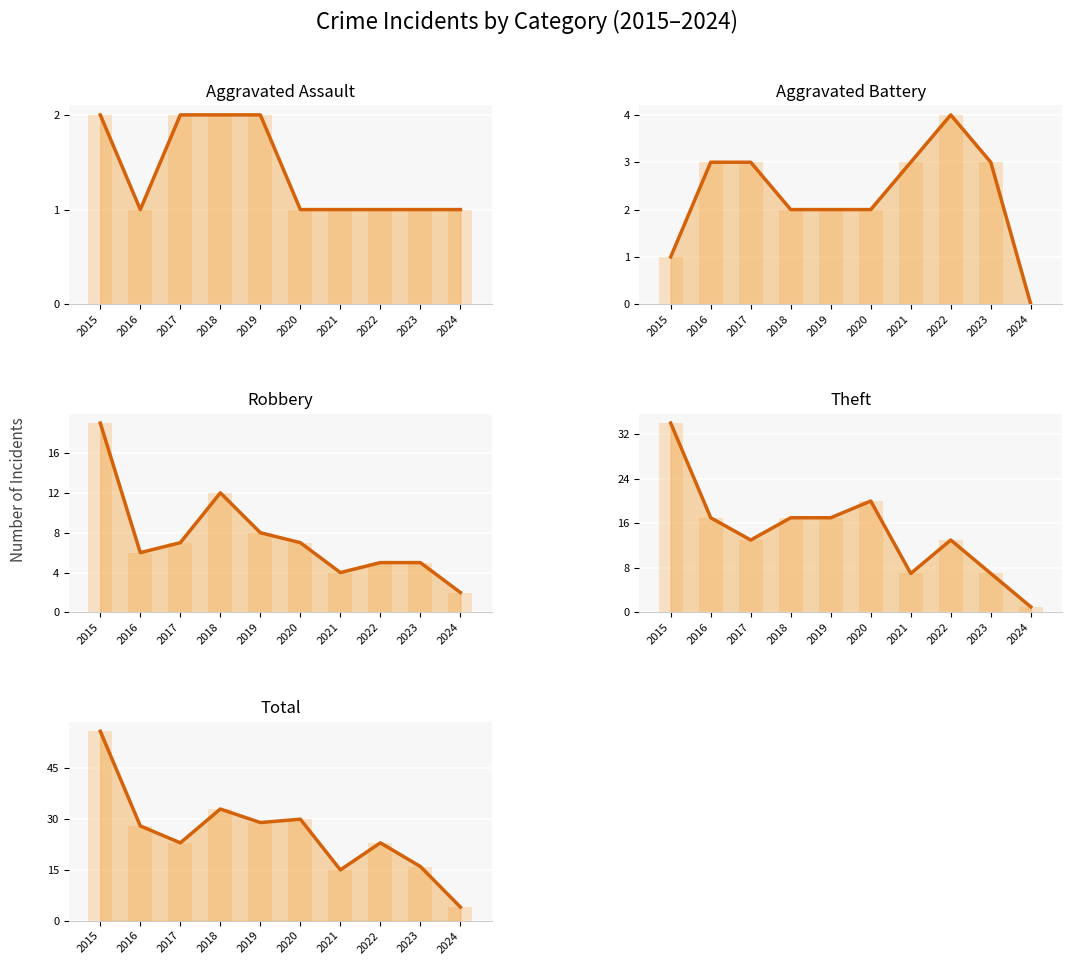

Is it true that Aggravated Assault equals 3 at 2019?

False